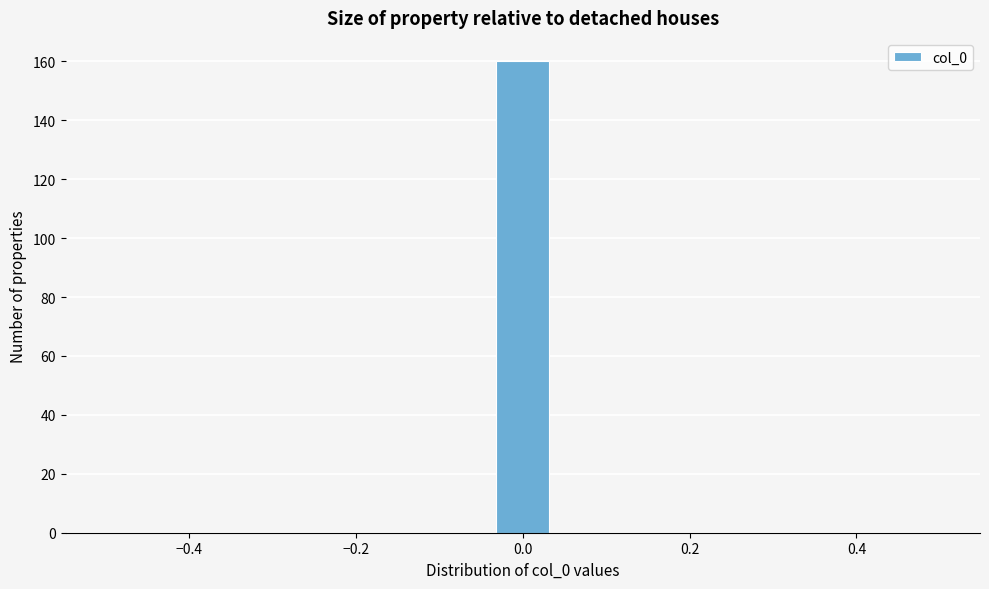

Around what value on the x-axis is the tallest bar? Give the approximate position of its centre, as read against the axis.

0.00